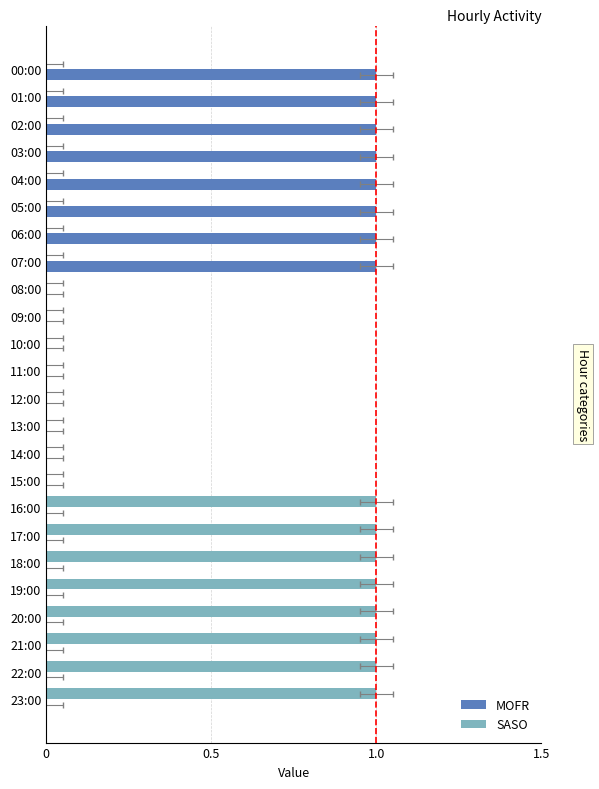

Reading left to right, extract all data points from this chart.

MOFR: 1	1	1	1	1	1	1	1	0	0	0	0	0	0	0	0	0	0	0	0	0	0	0	0
SASO: 0	0	0	0	0	0	0	0	0	0	0	0	0	0	0	0	1	1	1	1	1	1	1	1